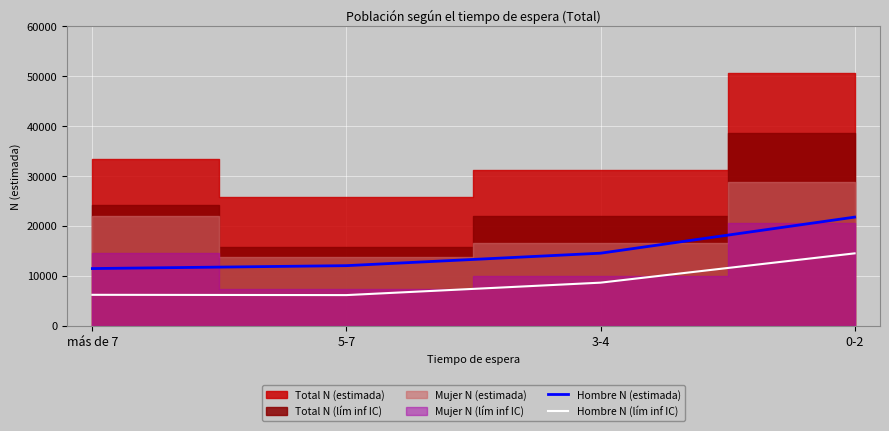

True or false: Hombre N (estimada) and Hombre N (lím inf IC) intersect in this chart.

False